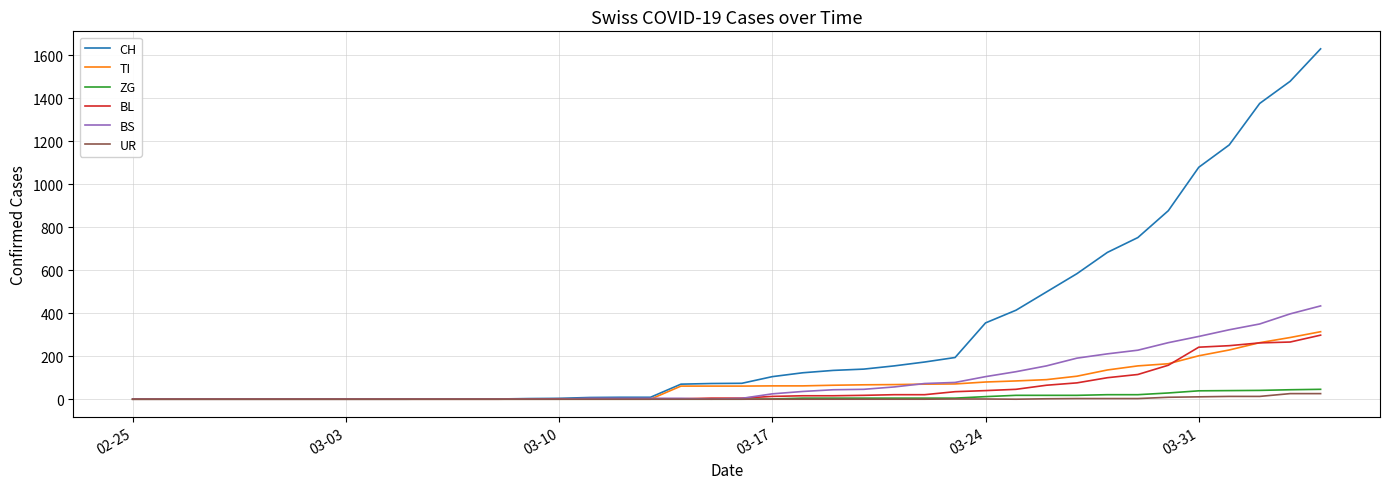

What is the maximum value shown in the chart?

1630